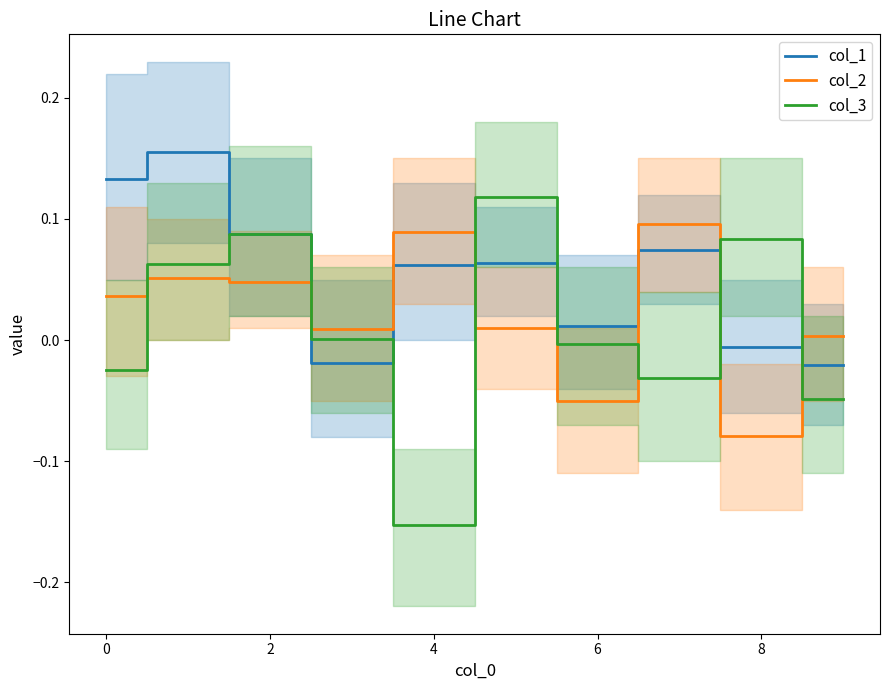

Count the number of data series in this chart.

3